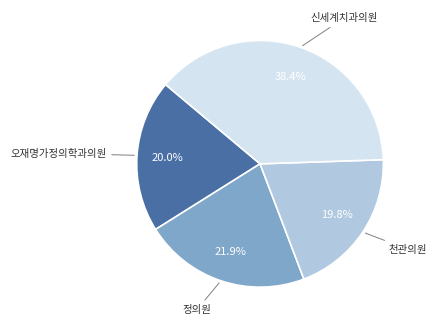

Does any single category account for the majority?

No